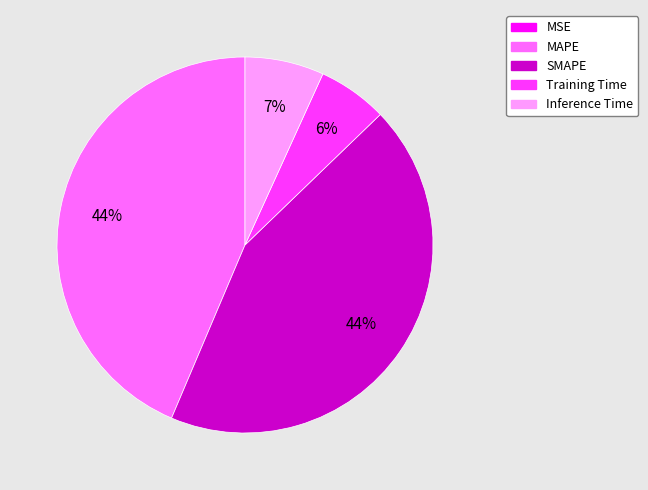

The MAPE slice represents 44% of the pie. True or false?

True